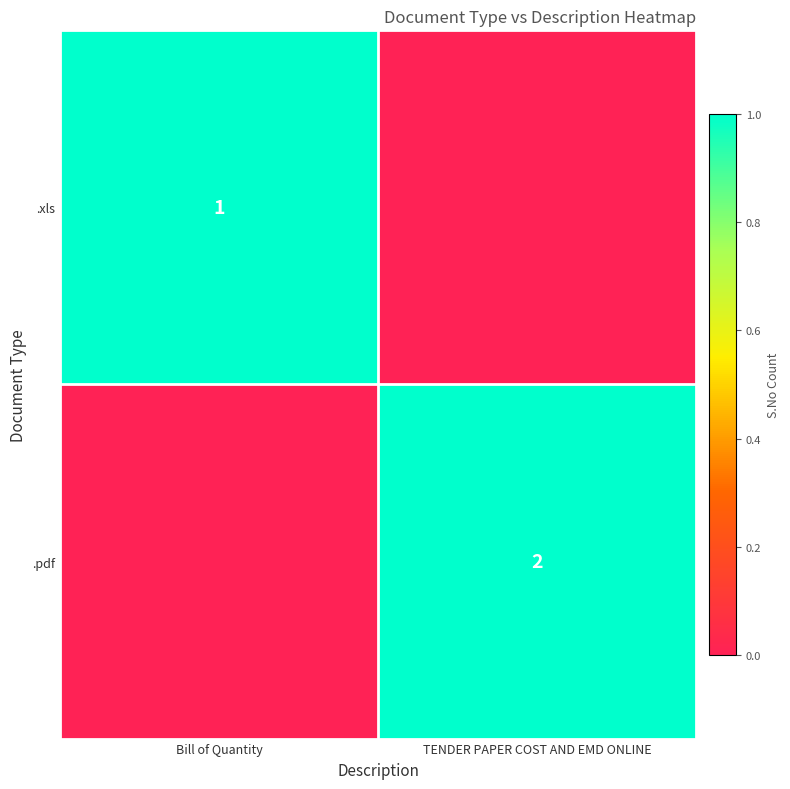

The .xls series shows 1 at Bill of Quantity. True or false?

True